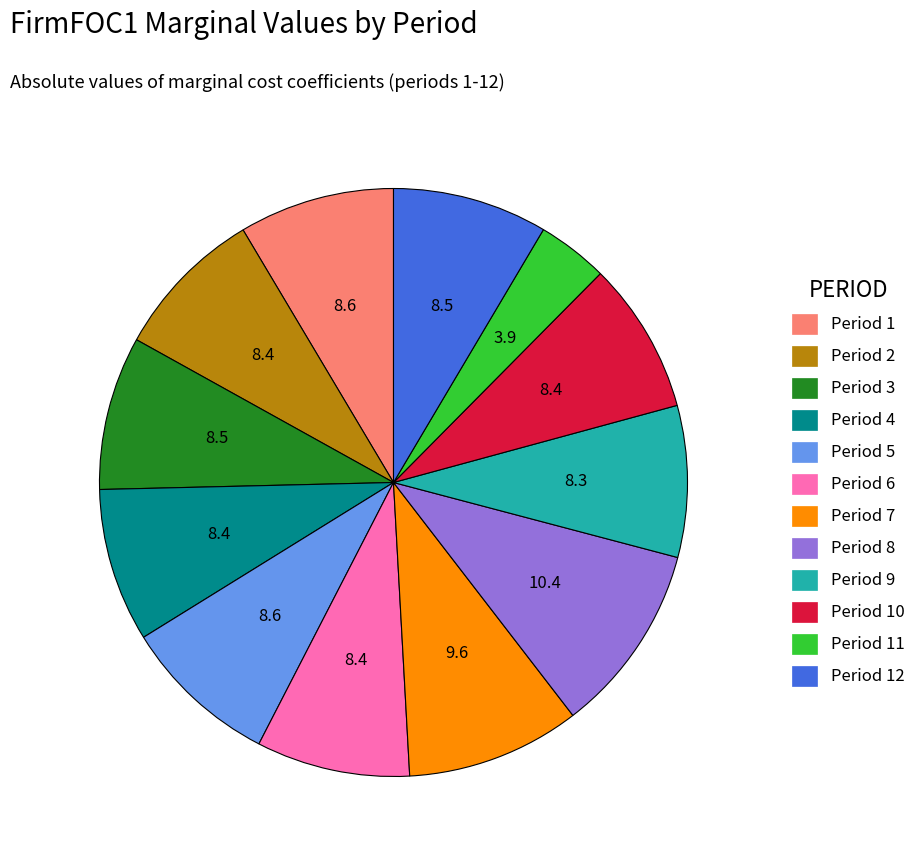

Which slice is the smallest?

Period 11